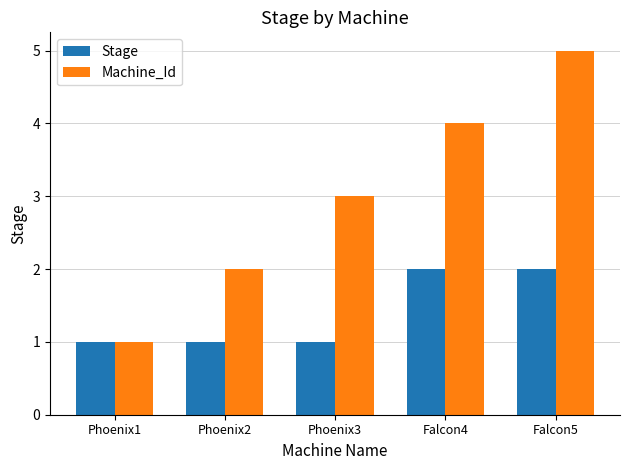

Is it true that Stage equals 0 at Phoenix2?

False